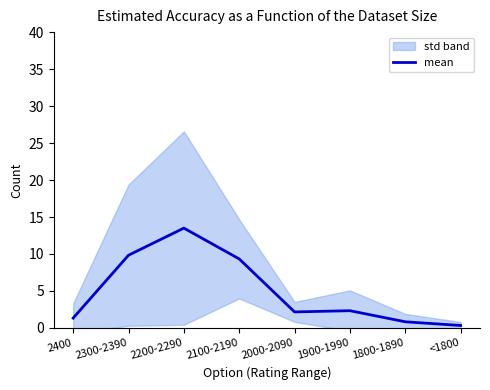

Reading left to right, what are all the values shown in this chart?

2400=1.3	2300-2390=9.8	2200-2290=13.5	2100-2190=9.3	2000-2090=2.2	1900-1990=2.3	1800-1890=0.8	<1800=0.3